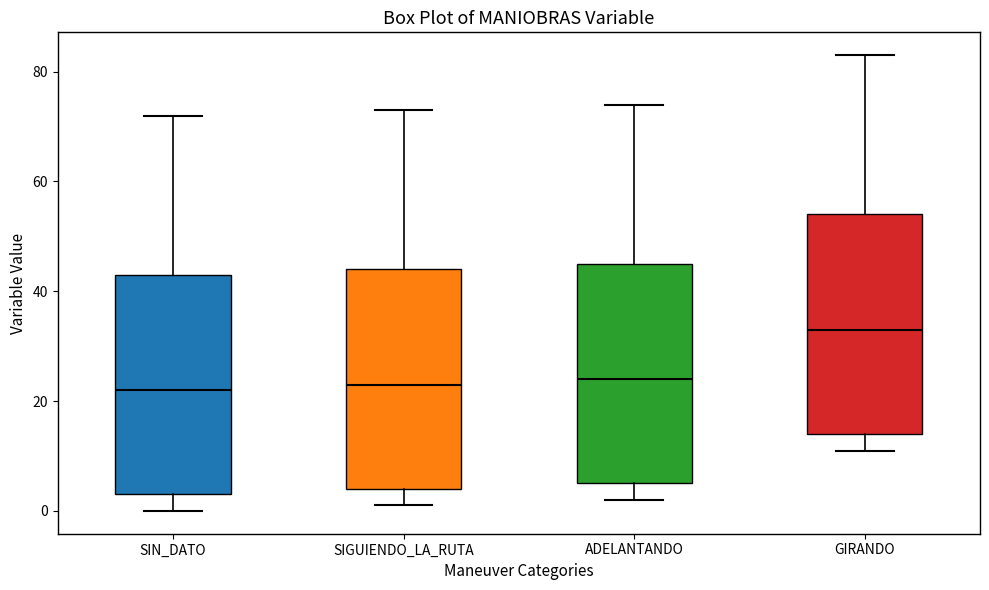

Which box has the highest median line?

GIRANDO